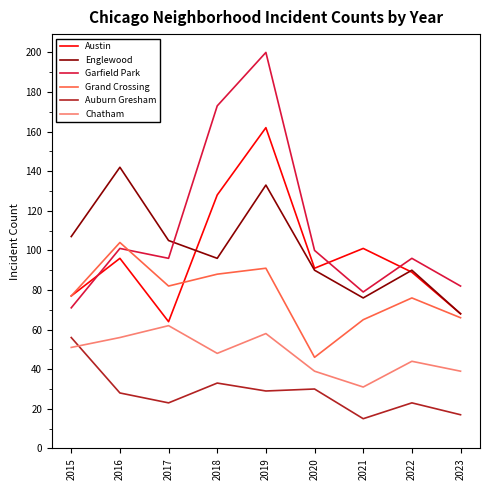

True or false: Auburn Gresham has a value of 38 at 2016.

False